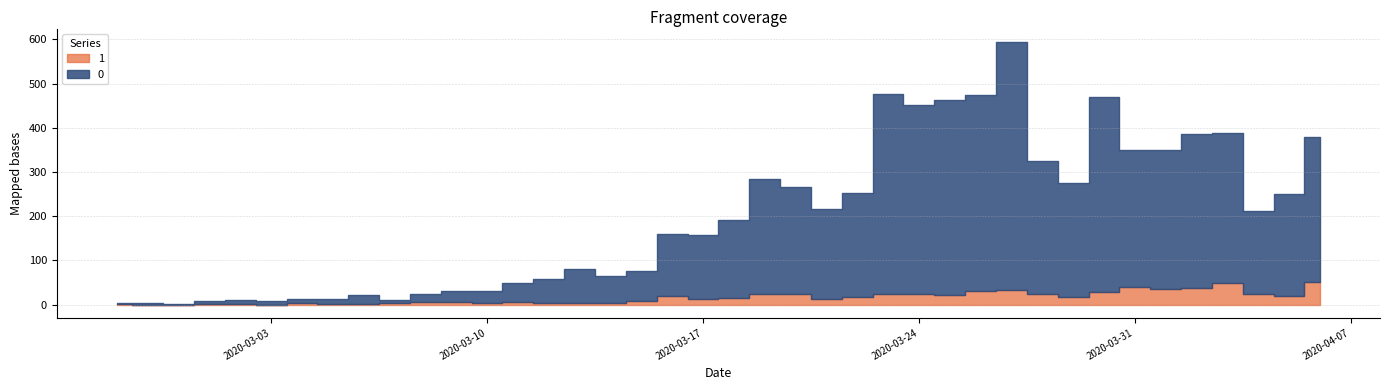

What is the total value across all series at 2020-03-10?

32